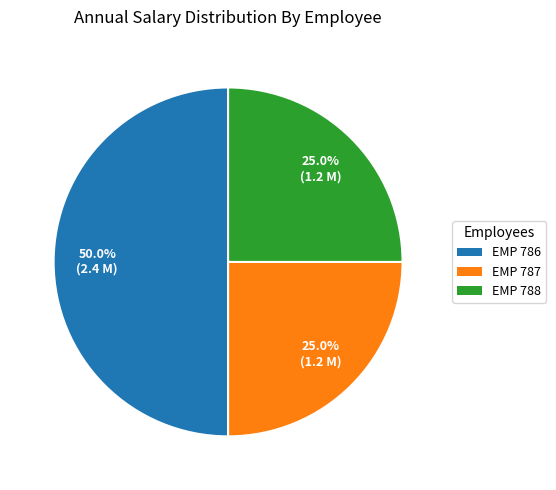

How many slices are in this pie chart?

3